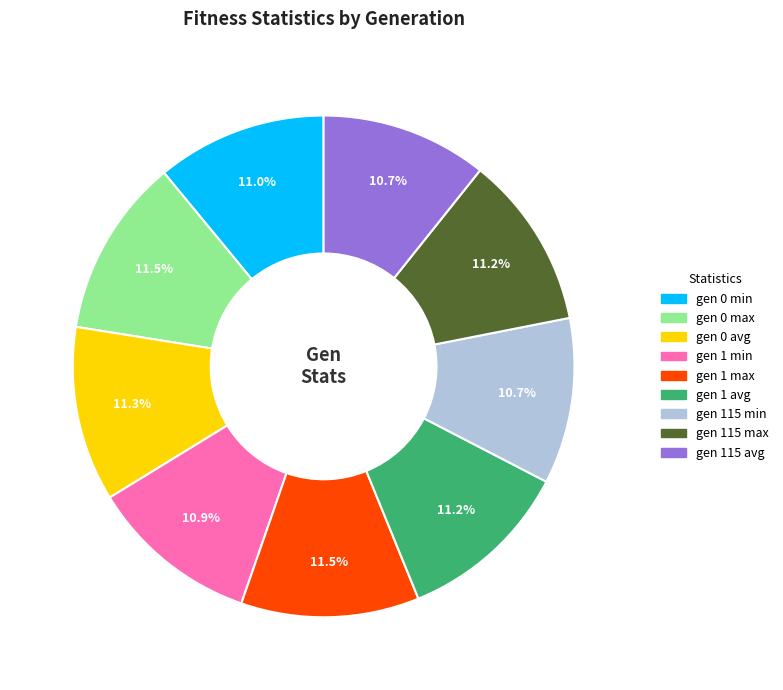

What portion of the pie excludes gen 1 min?

89.1%